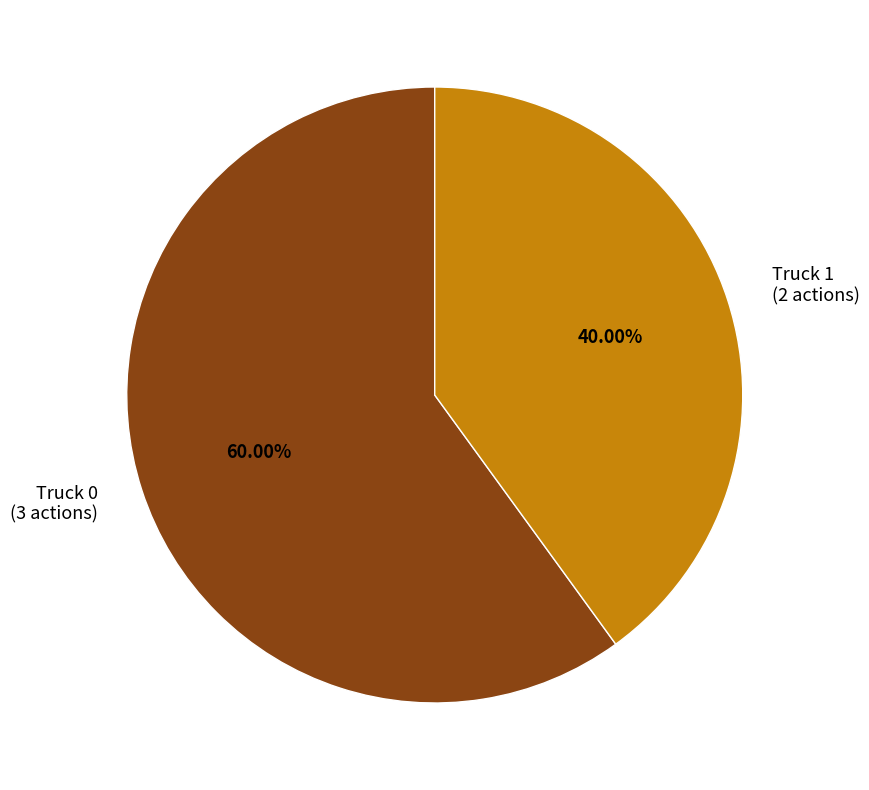

Which category has the smallest portion of the pie?

Truck 1